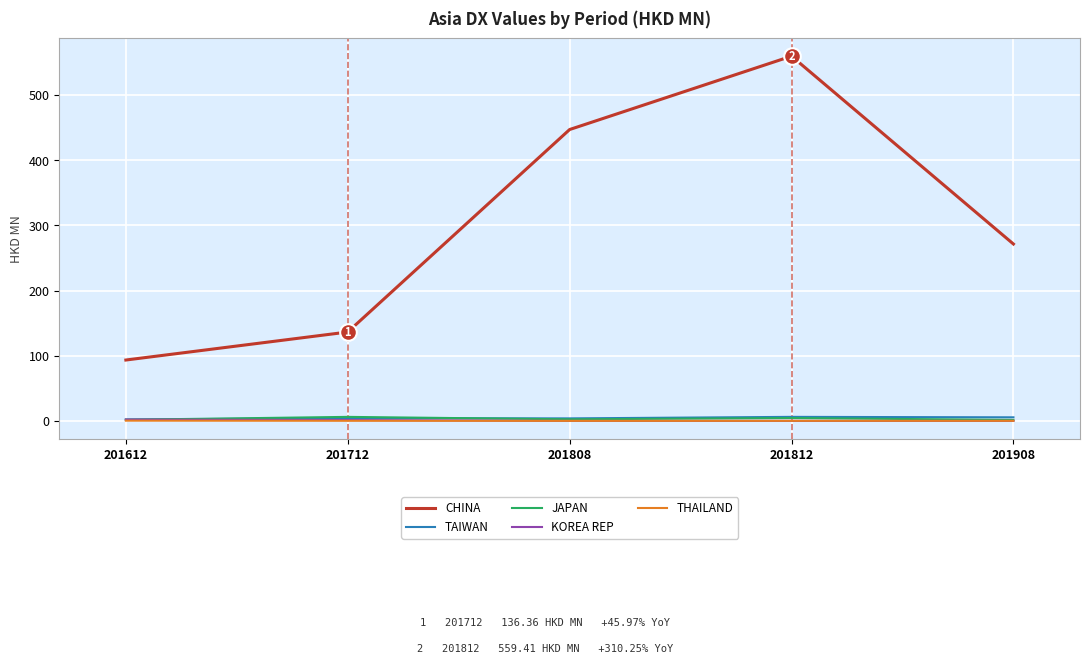

What is the total value across all series at 201612?

100.0